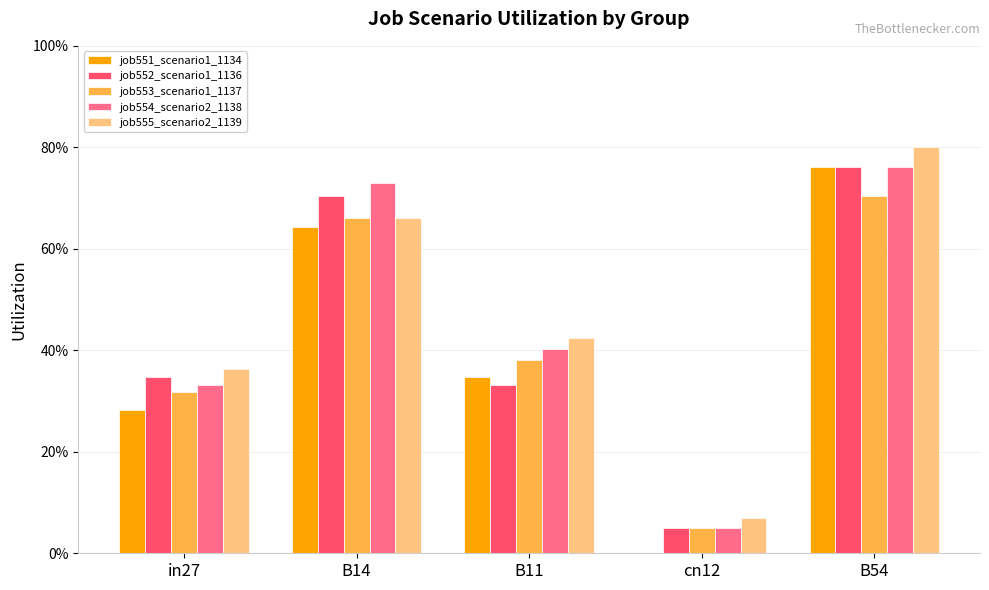

What position from the right is B14?

4